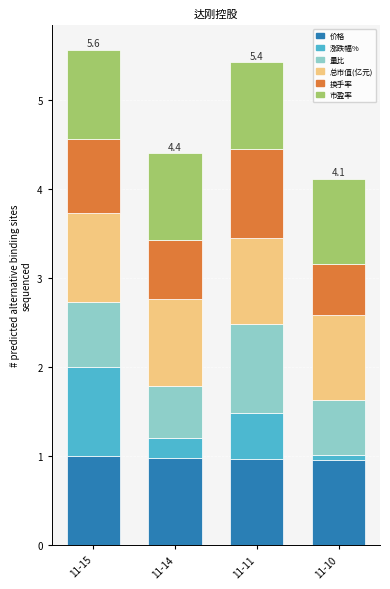

What is the minimum value for 价格?

1.0